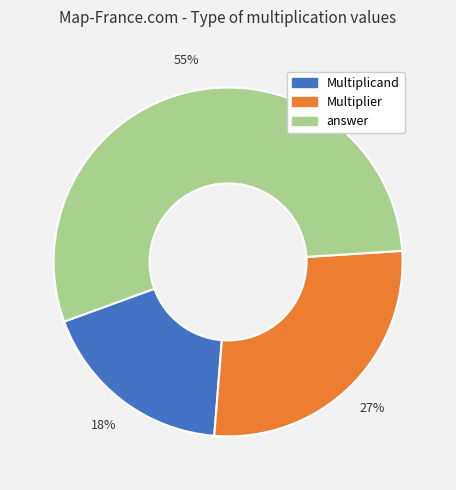

The Multiplicand slice represents 32% of the pie. True or false?

False